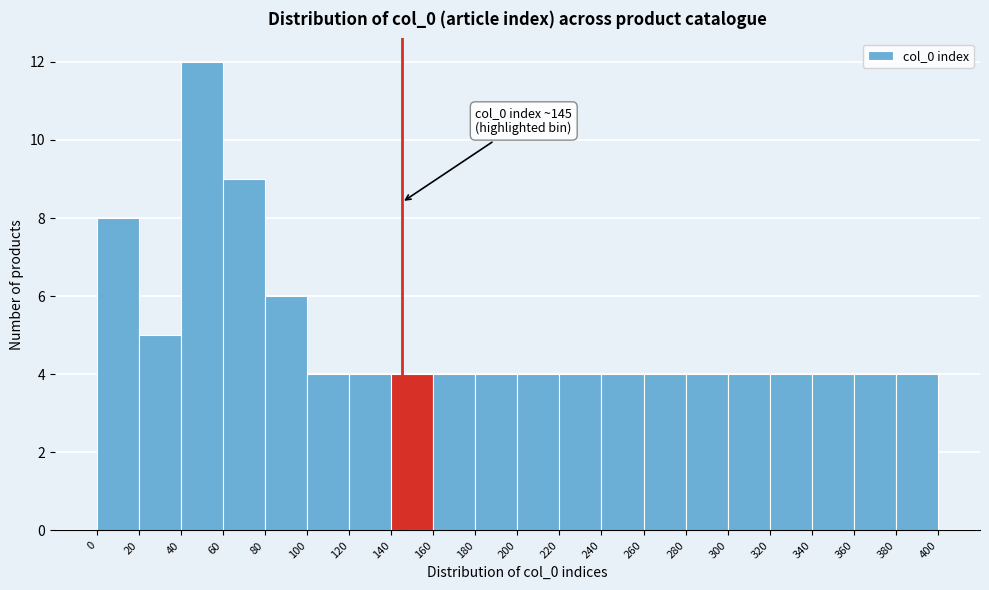

Over which range of the x-axis is the bar tallest?

40 to 60